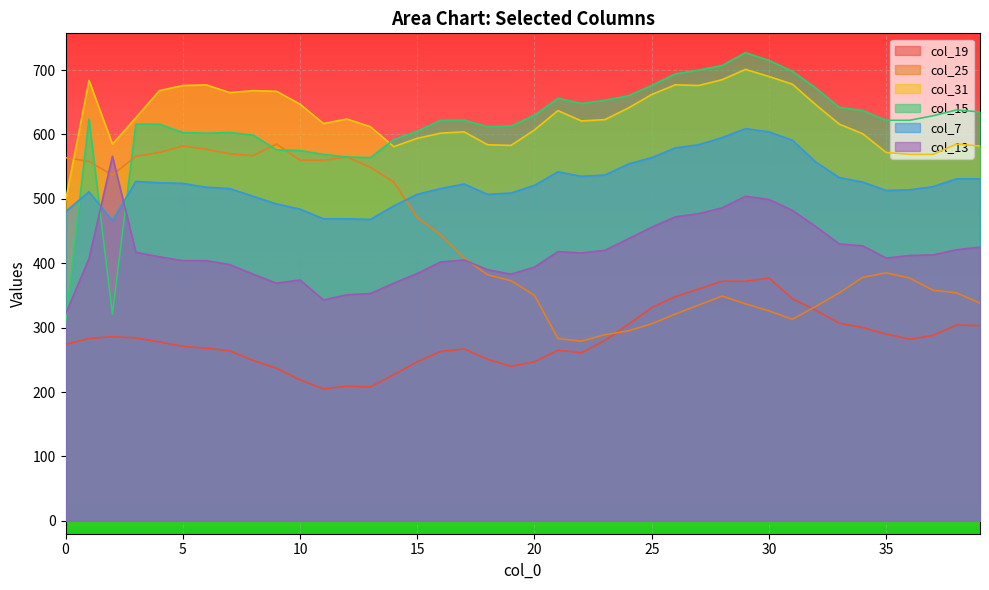

How many values in the col_7 series exceed 523?

19